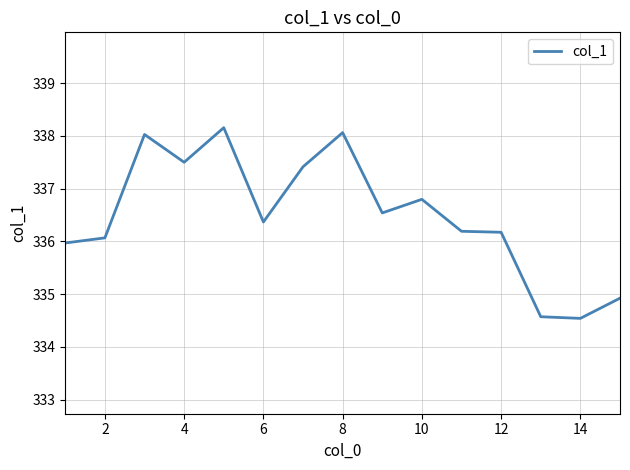

What is the minimum value shown in the chart?

334.5